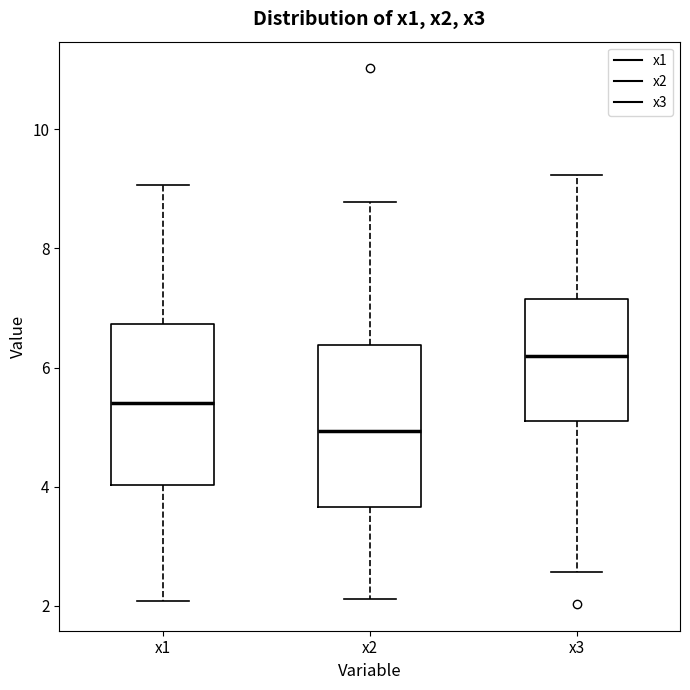

Where is the upper edge of the box for x2 on the y-axis? The values are not printed on the chart, so give them approximately, as read against the axis.

6.4